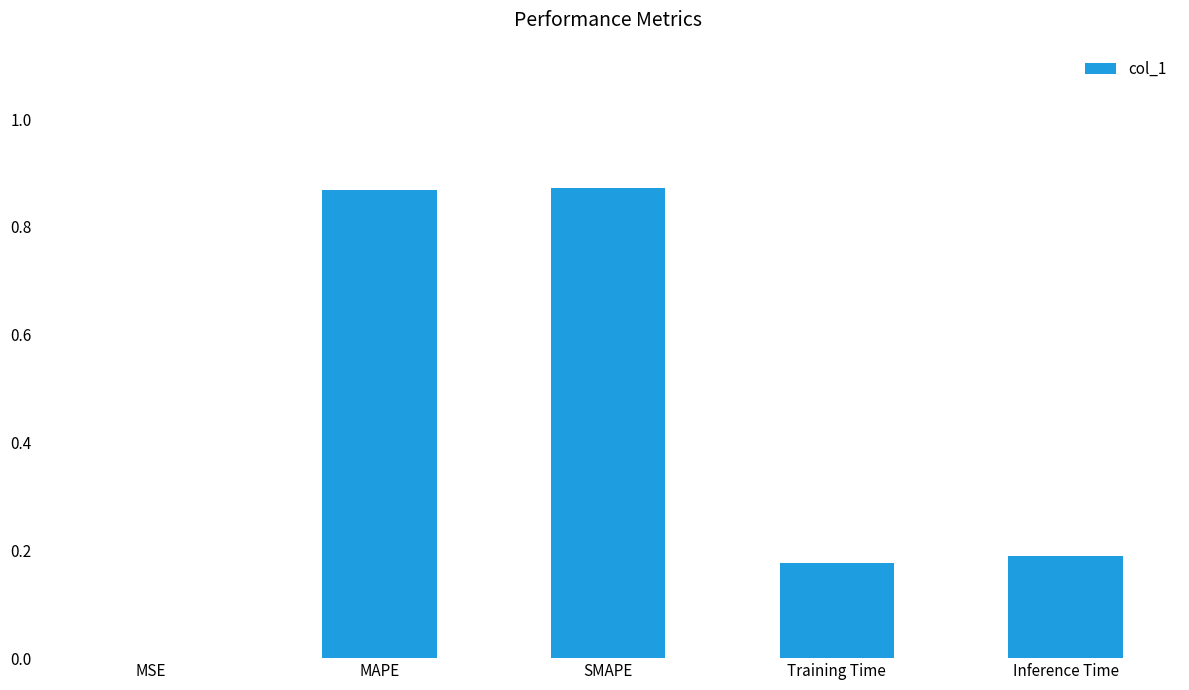

Which has a higher value, MAPE or MSE?

MAPE